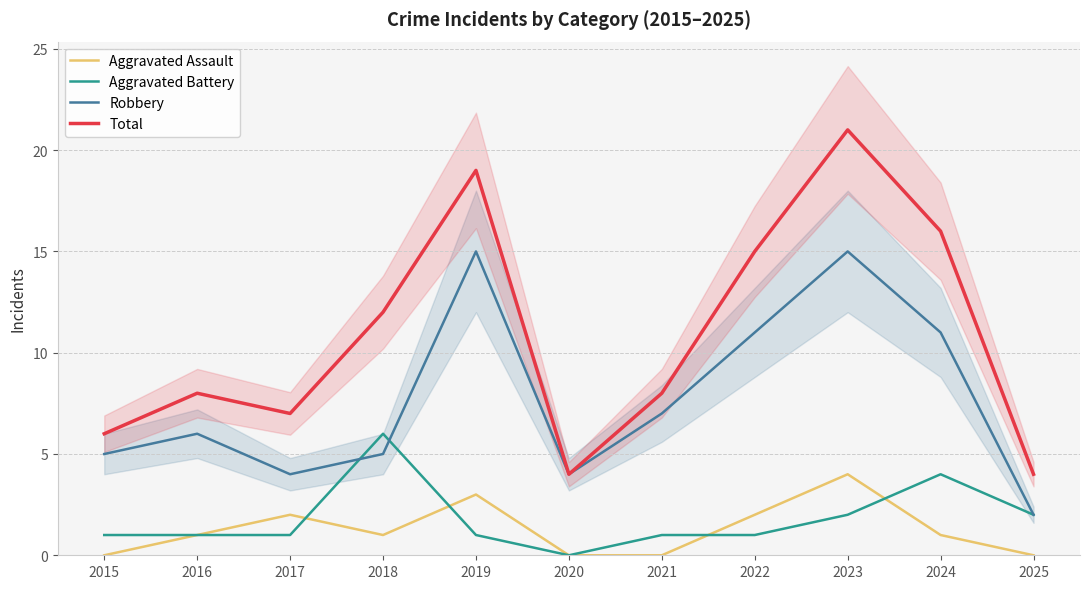

The value of Aggravated Battery at 2025 is 3. True or false?

False